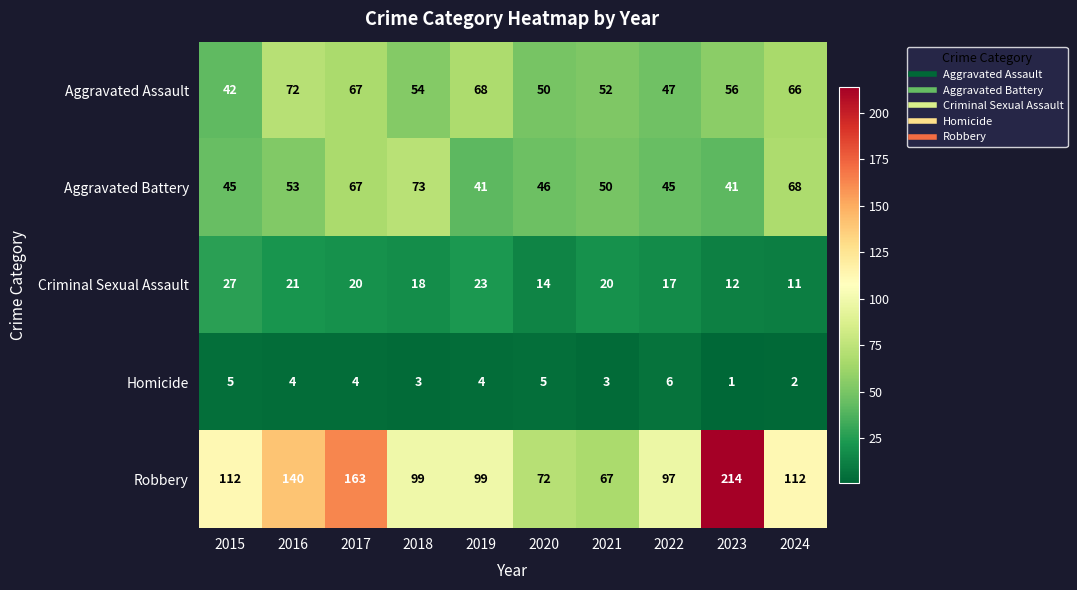

At how many categories does at least one series exceed 121?

3